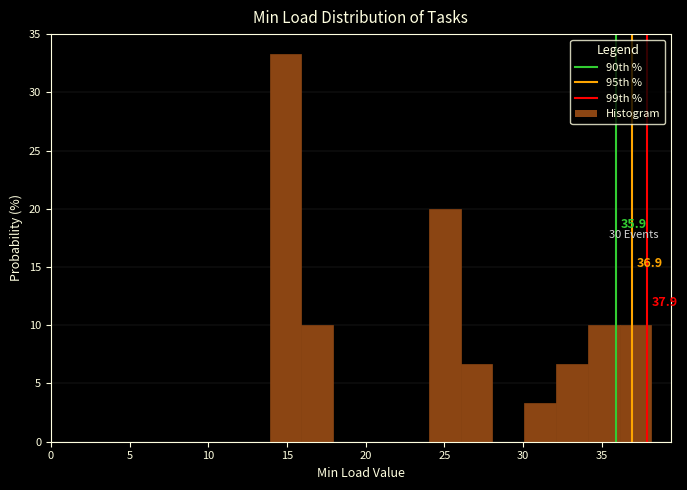

Which range on the x-axis has the tallest bar?

14 to 16